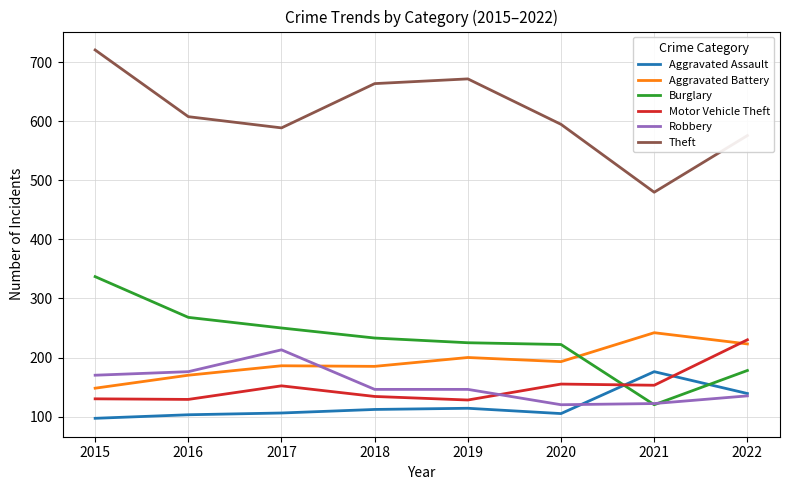

At which label does Theft reach its minimum?

2021